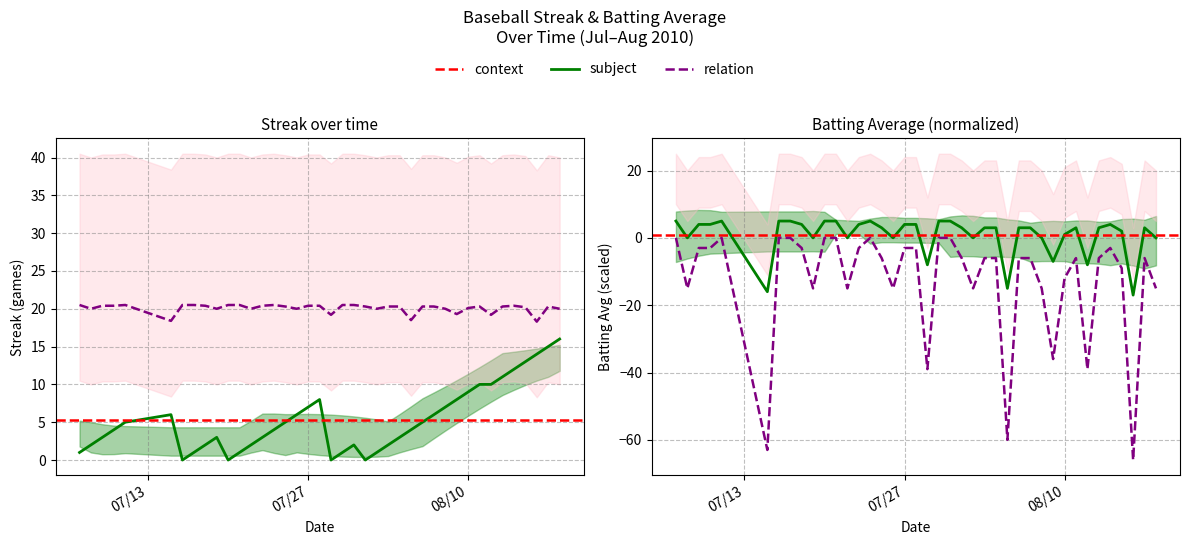

Count the number of categories in the chart.

40